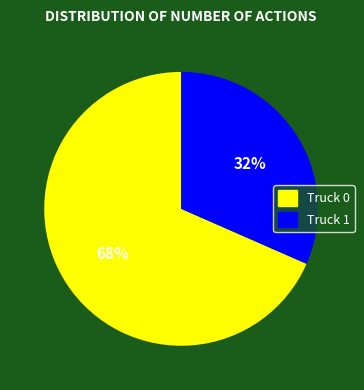

To the nearest percent, what is the average slice percentage?

50%